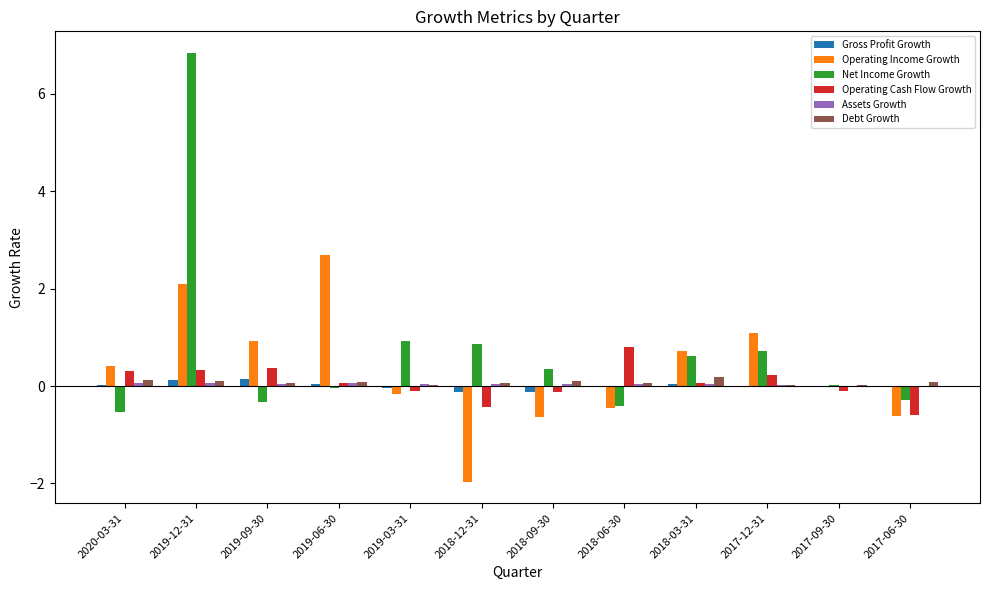

Does the chart contain stacked bars?

No